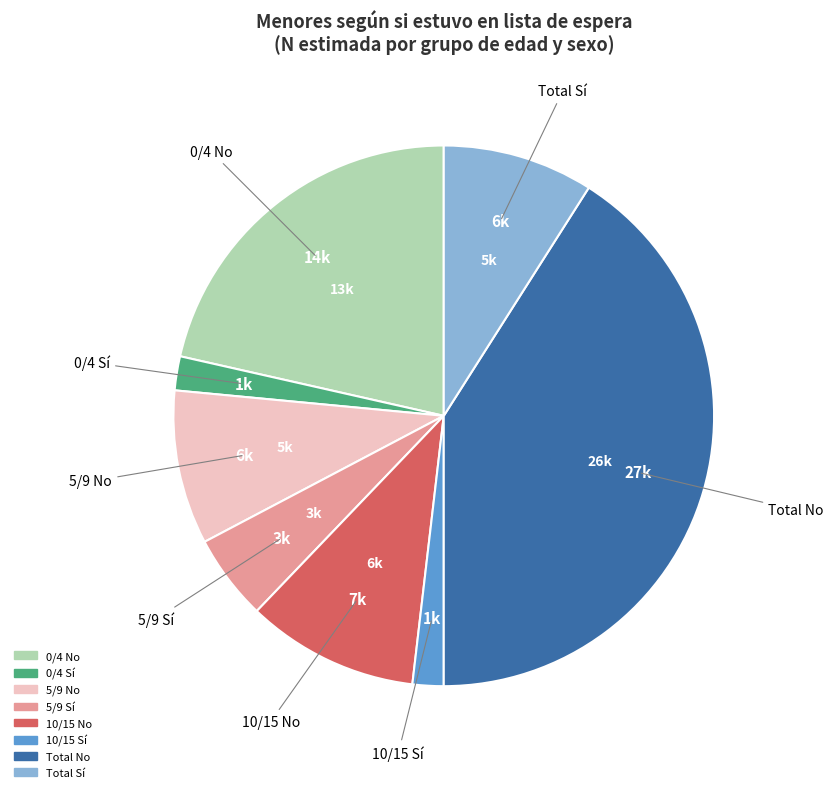

Do 5/9 Sí and 10/15 No together represent more than half of the pie?

No